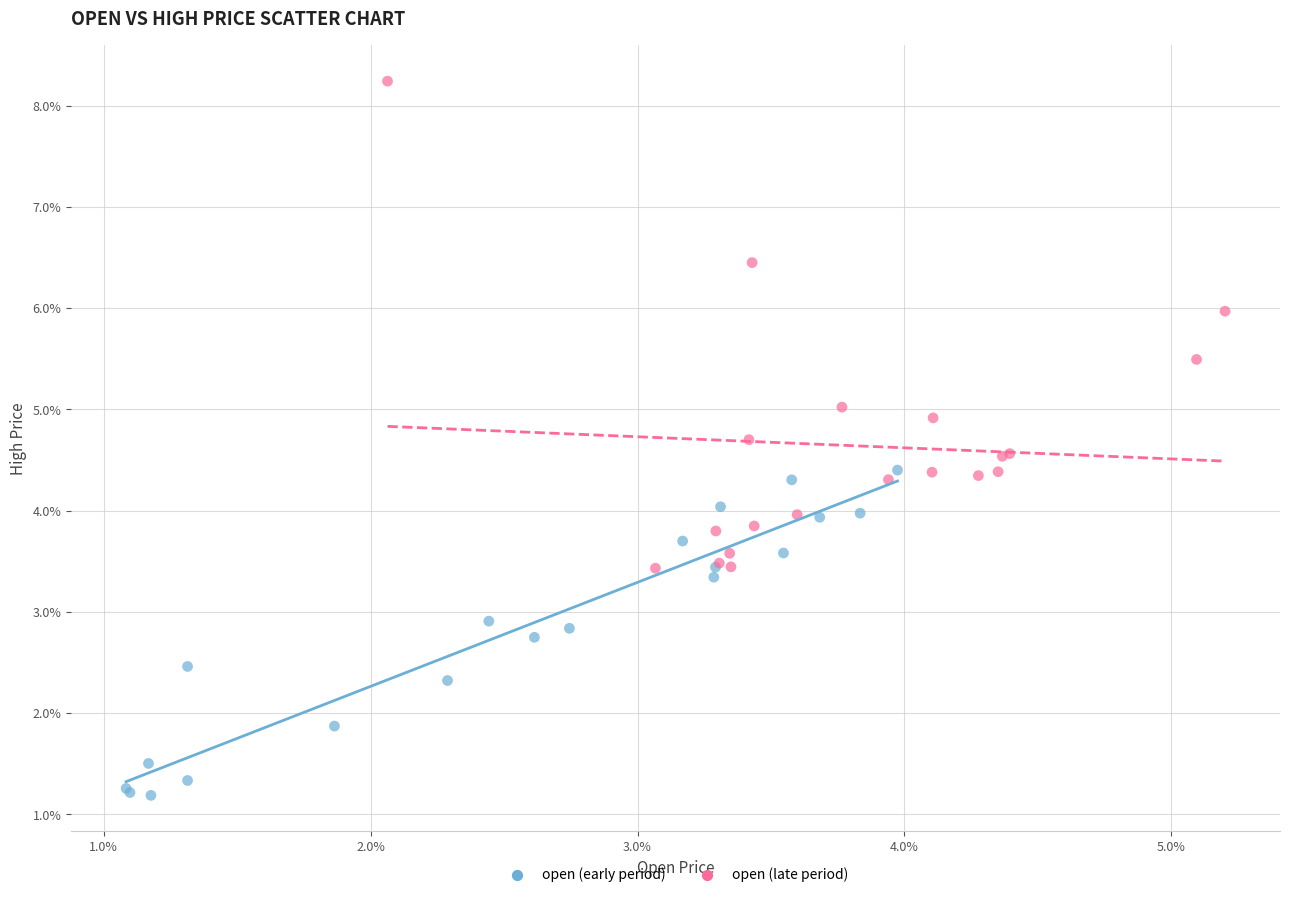

What are all the series names shown in the legend?

open (early period), open (late period)